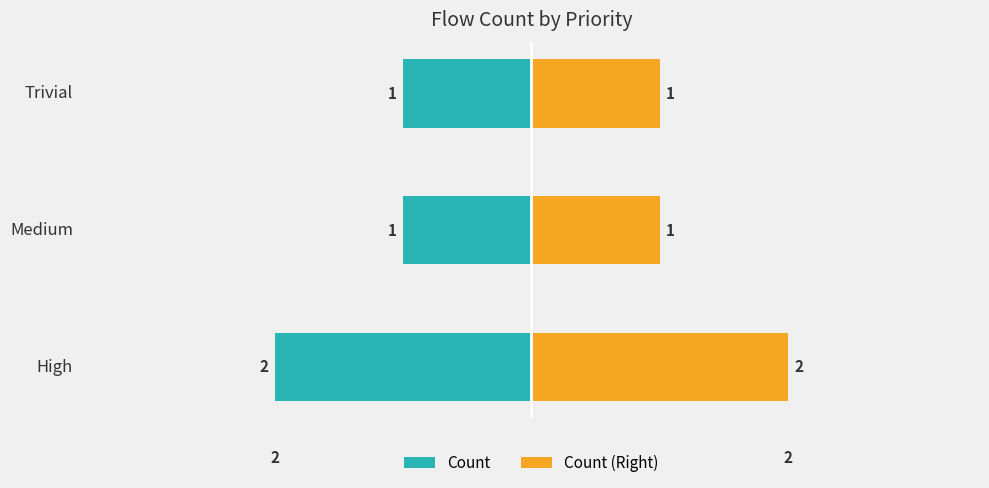

How many groups of bars are there?

3